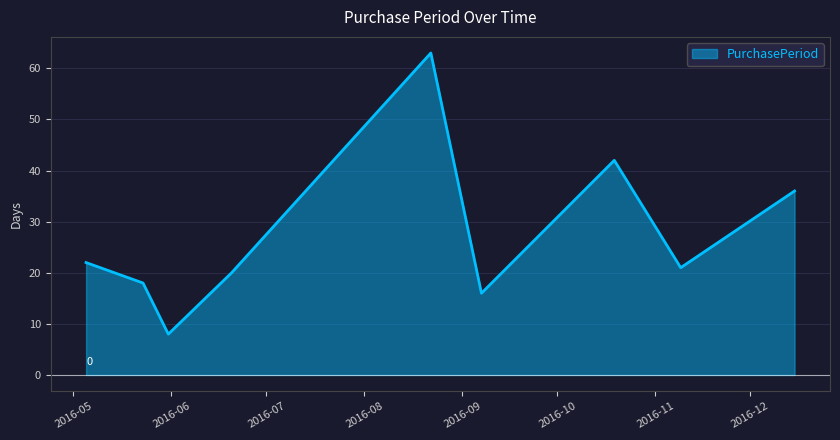

What is the maximum value shown in the chart?

63